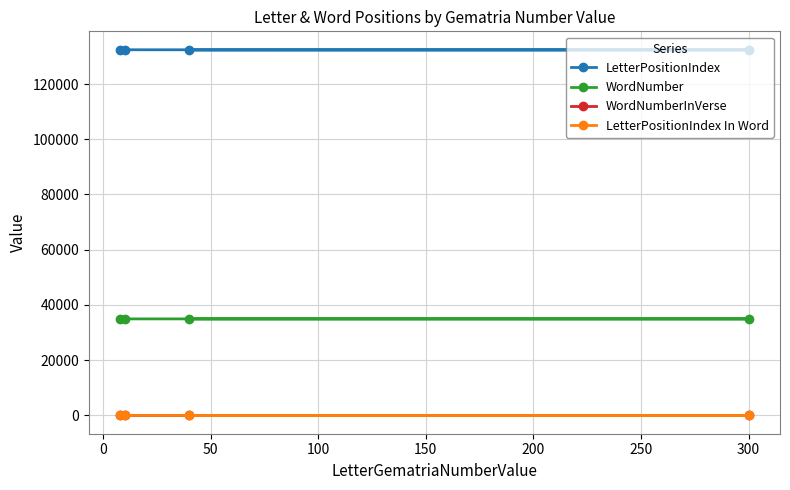

Reading left to right, list all the values displayed in this chart.

LetterPositionIndex: 132290	132344	132398	132452
WordNumber: 34931	34945	34959	34974
WordNumberInVerse: 6	11	4	3
LetterPositionIndex In Word: 4	2	3	3